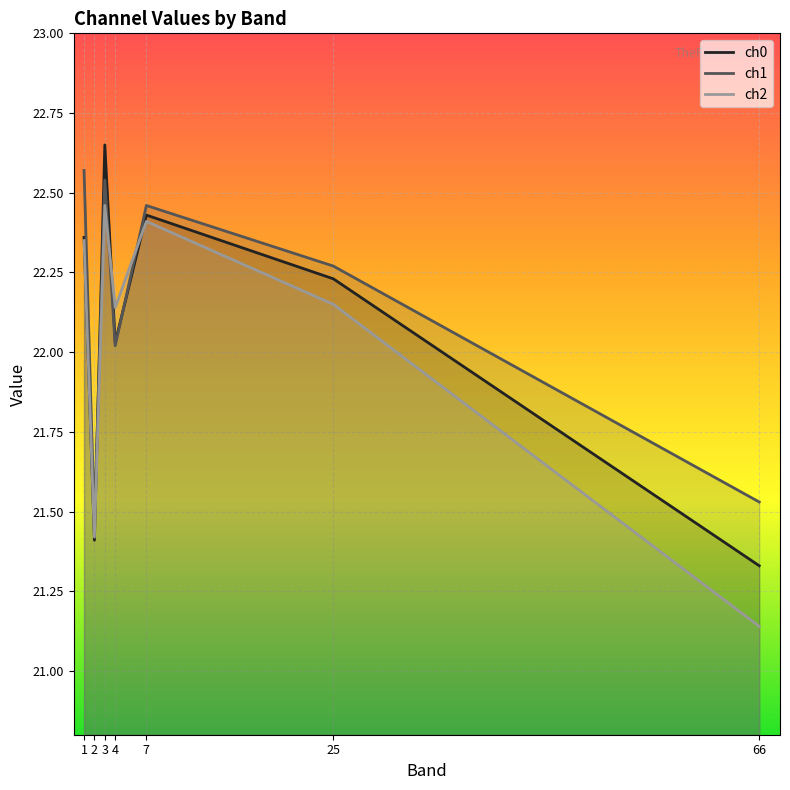

True or false: ch1 has more than 1 points higher than both neighbors.

True